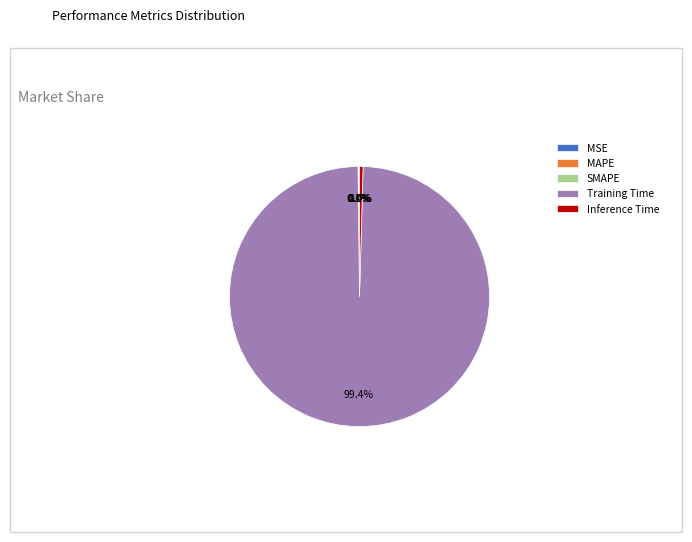

Does any single category account for the majority?

Yes